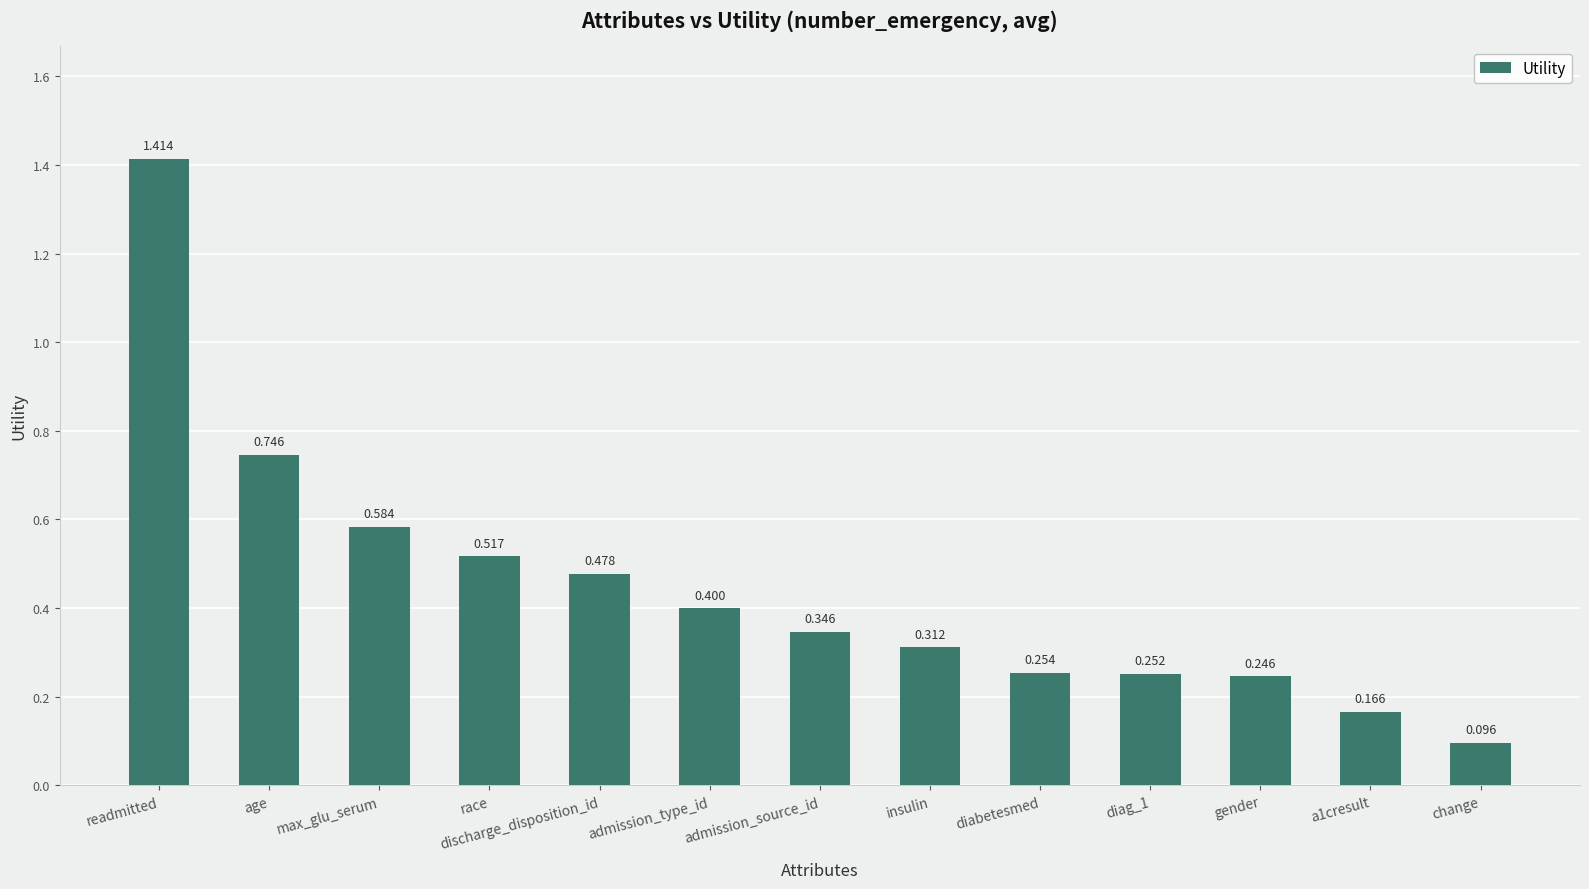

At which label is the value closest to 0?

change